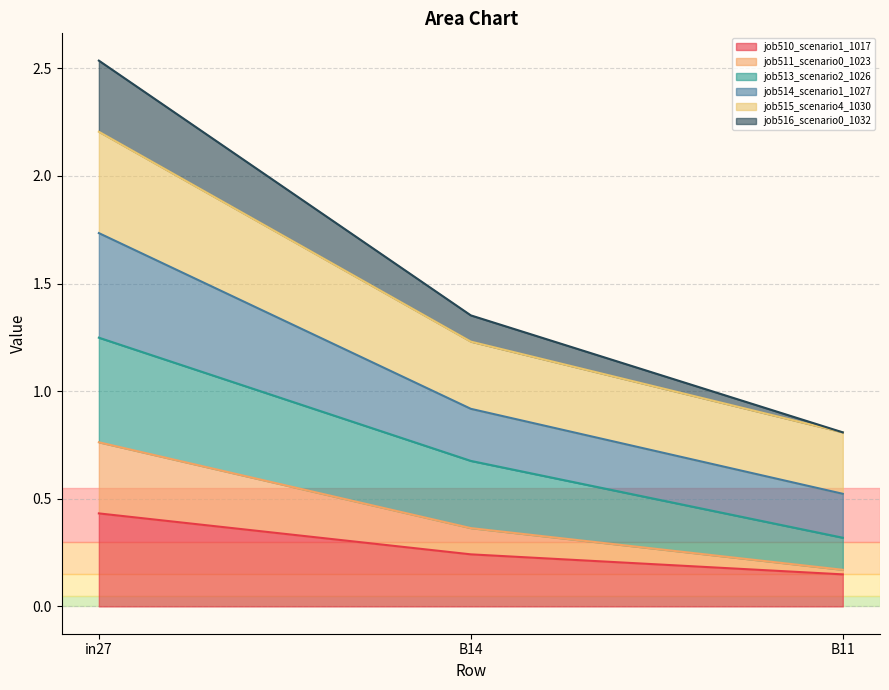

What is the label of the 3rd point from the left?

B11